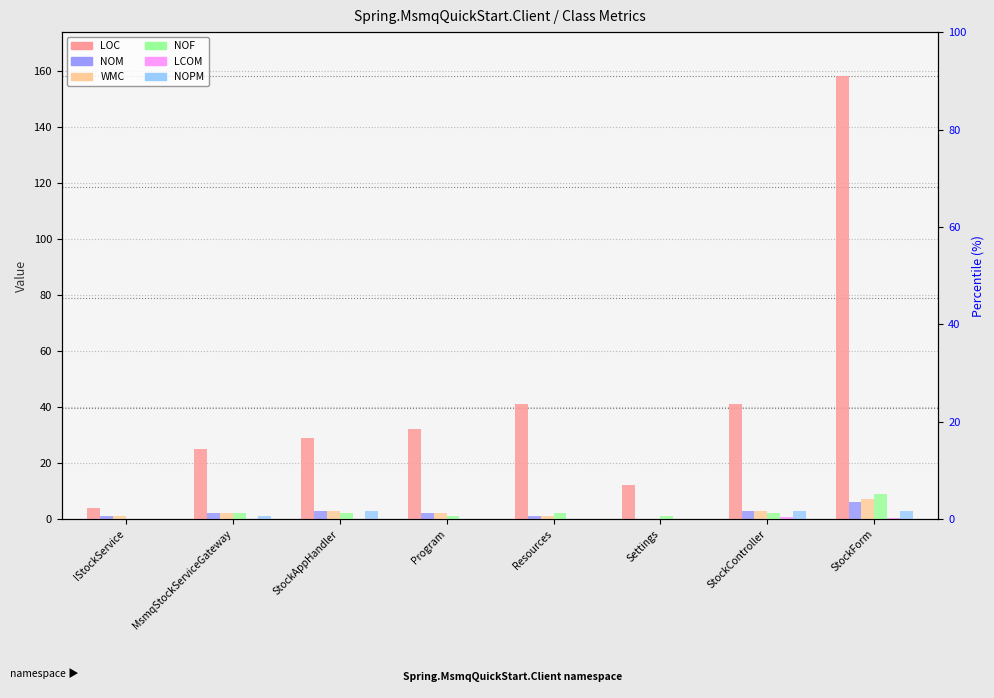

What is the value of the NOPM bar at the 3rd from the left?

3.0